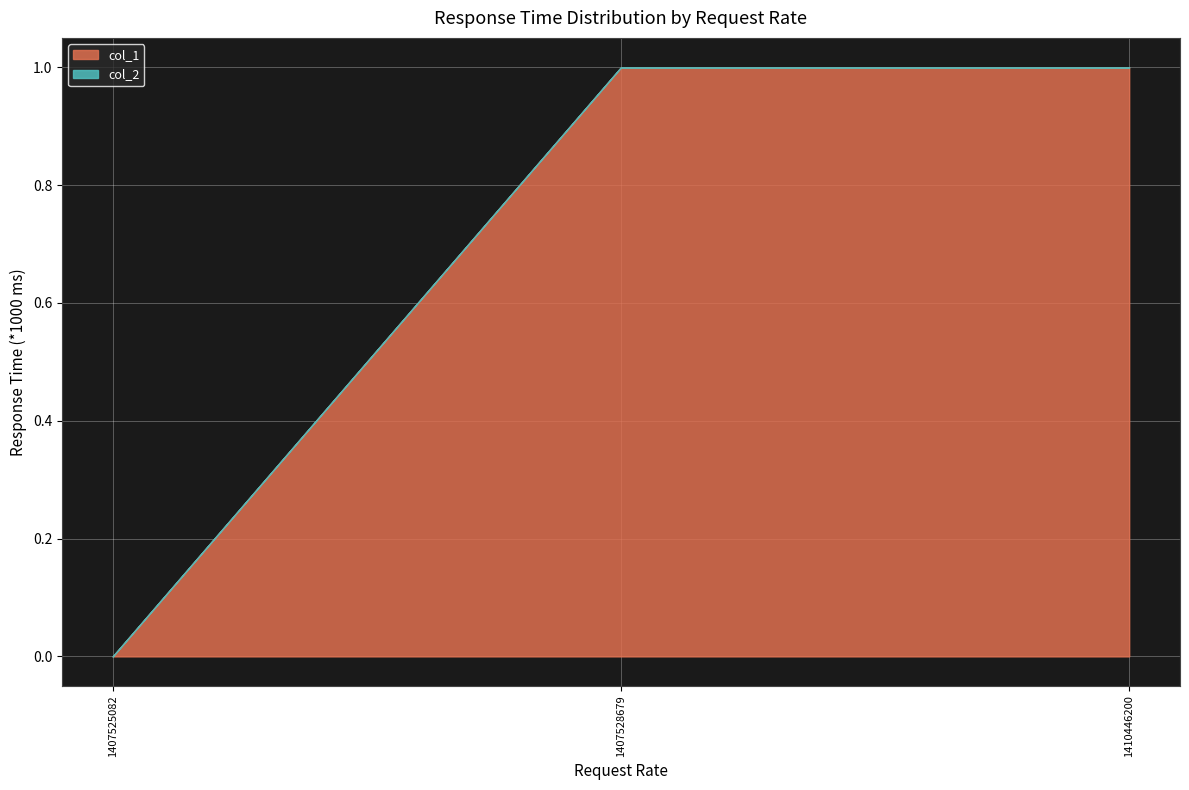

At which category is the sum across all series the highest?

1407528679